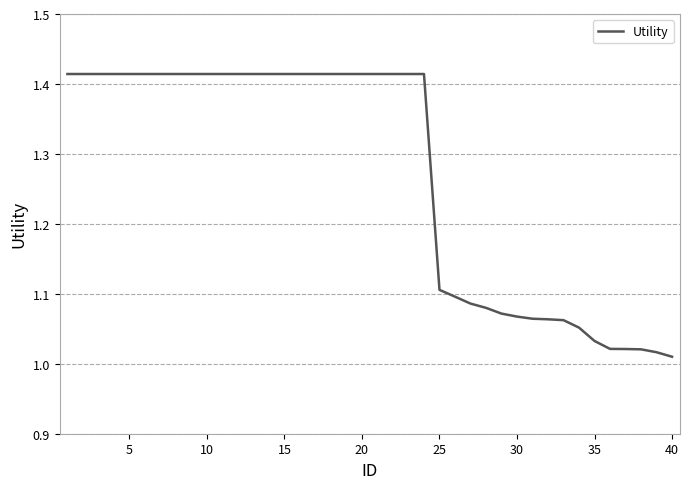

Does the chart have visible grid lines?

Yes